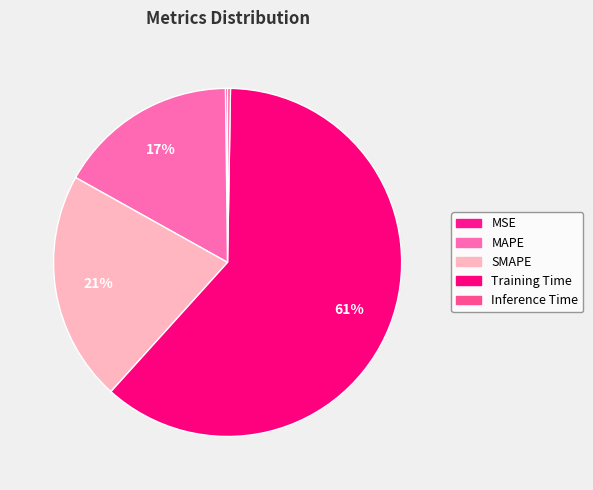

Rank the categories by value from lowest to highest.

MSE, Inference Time, MAPE, SMAPE, Training Time